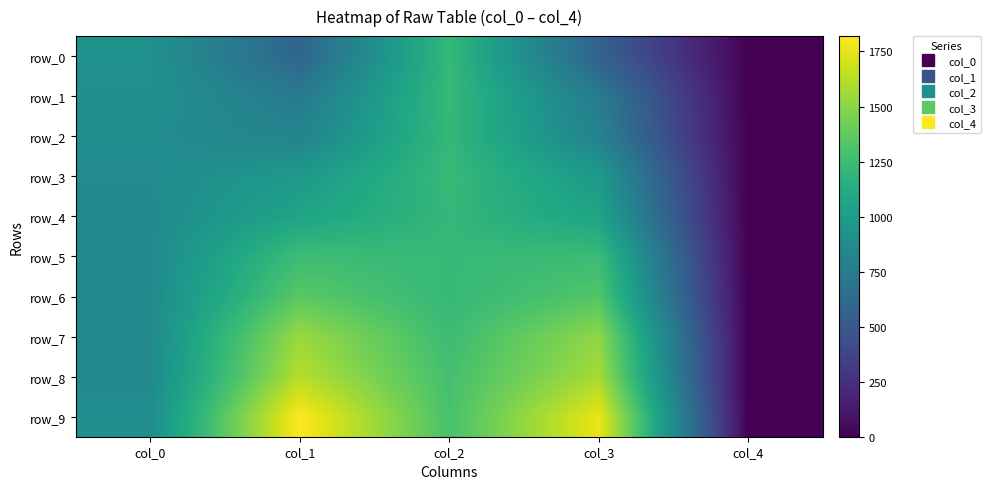

How many positive values does the row_9 series have?

4